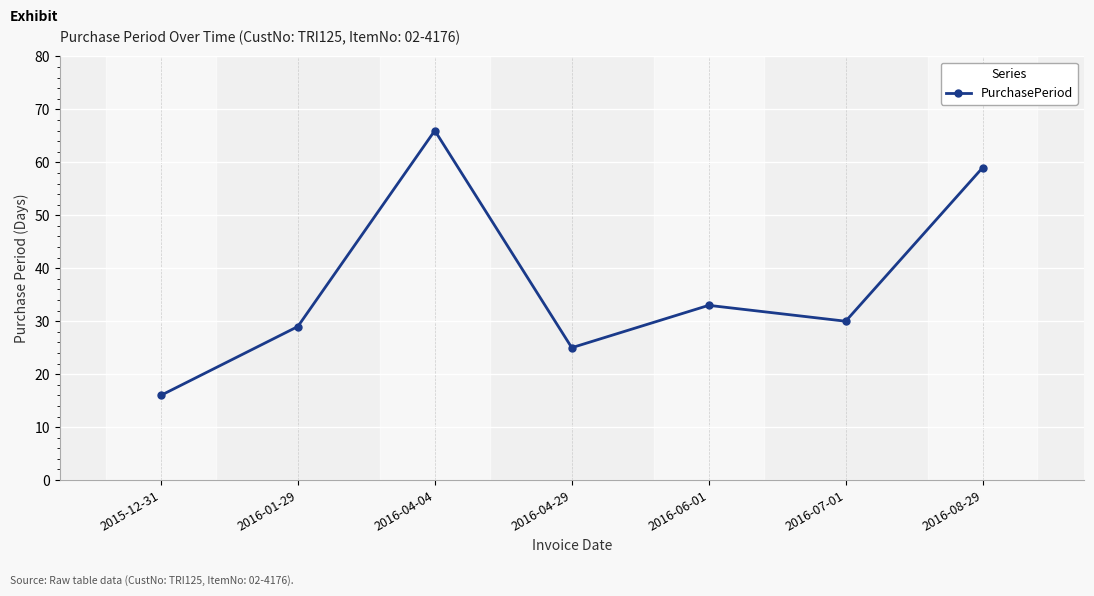

What is the approximate value at 2016-07-01, to the nearest 10?

30